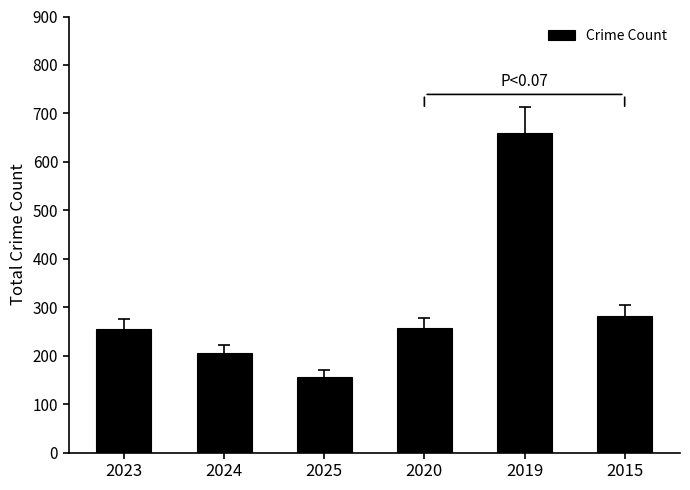

What is the average value?

303